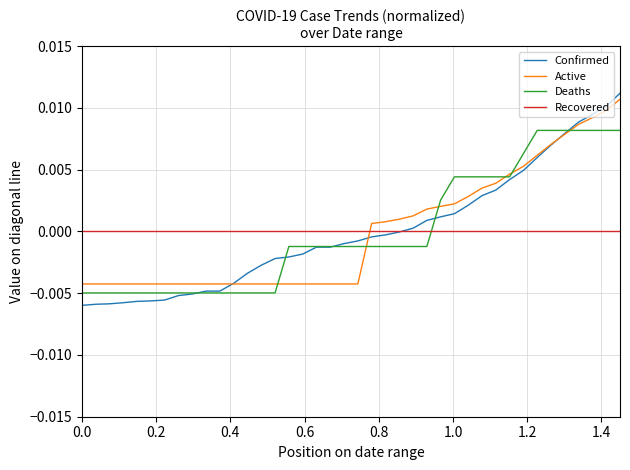

How many lines are shown in the chart?

4